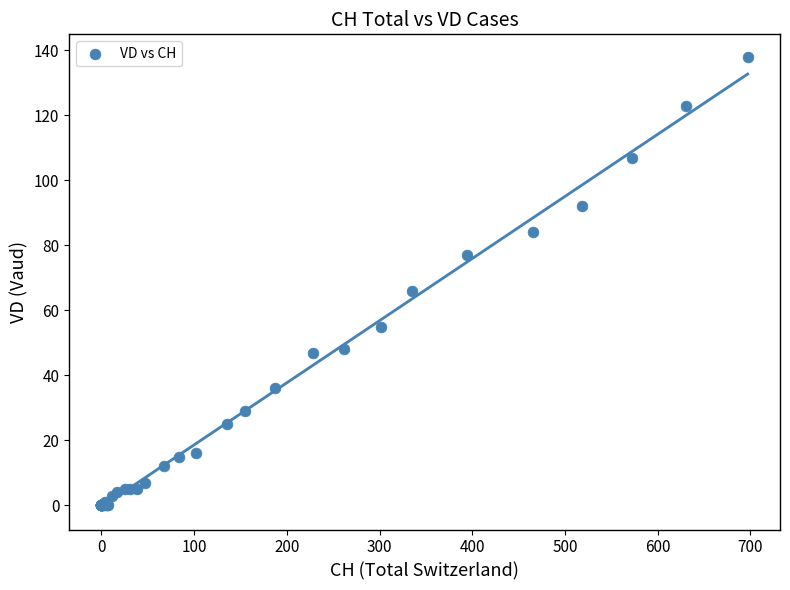

What Y value in the scatter plot is closest to 69?

66